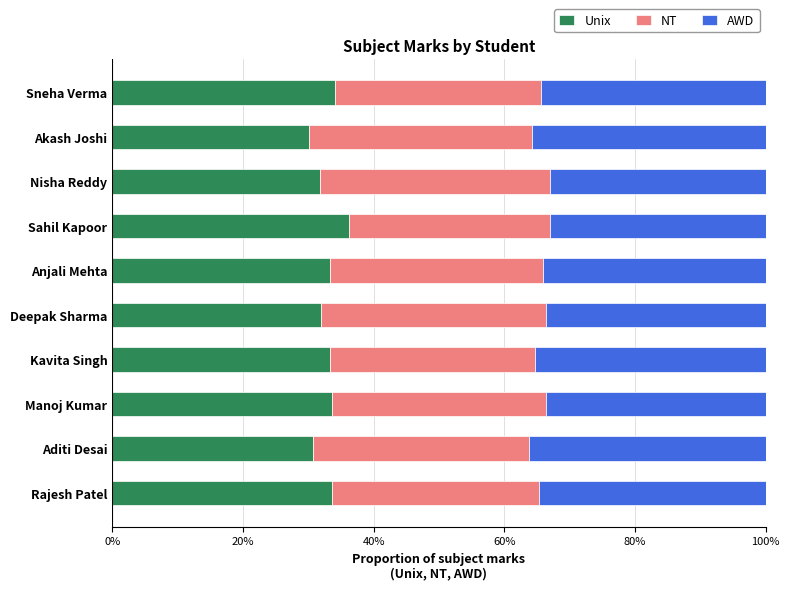

What is the total value across all series at Sneha Verma?

100.0